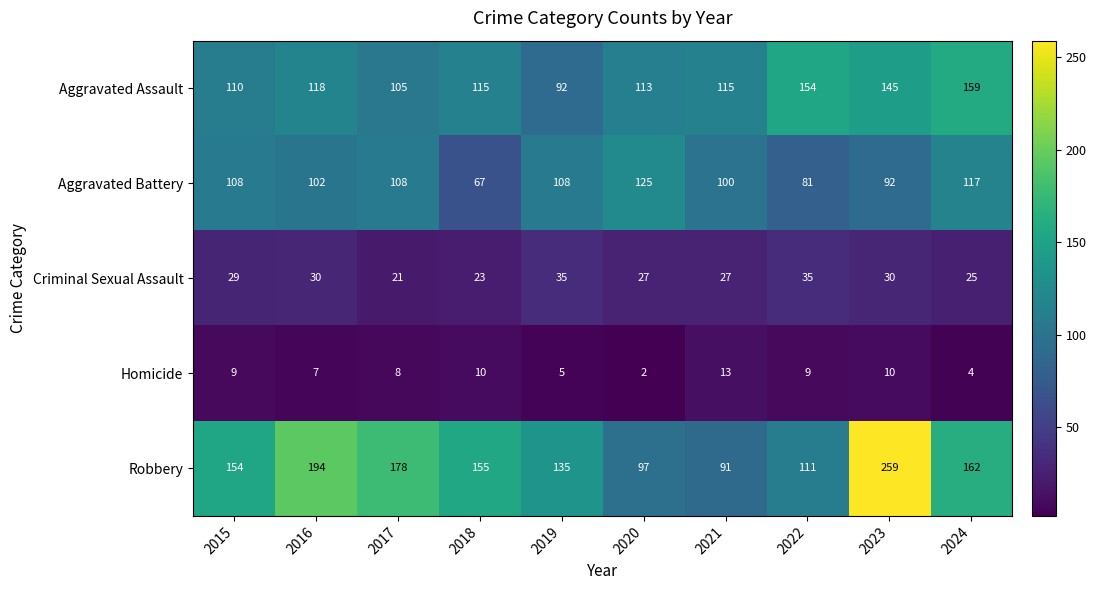

Which series has the widest spread of values?

Robbery